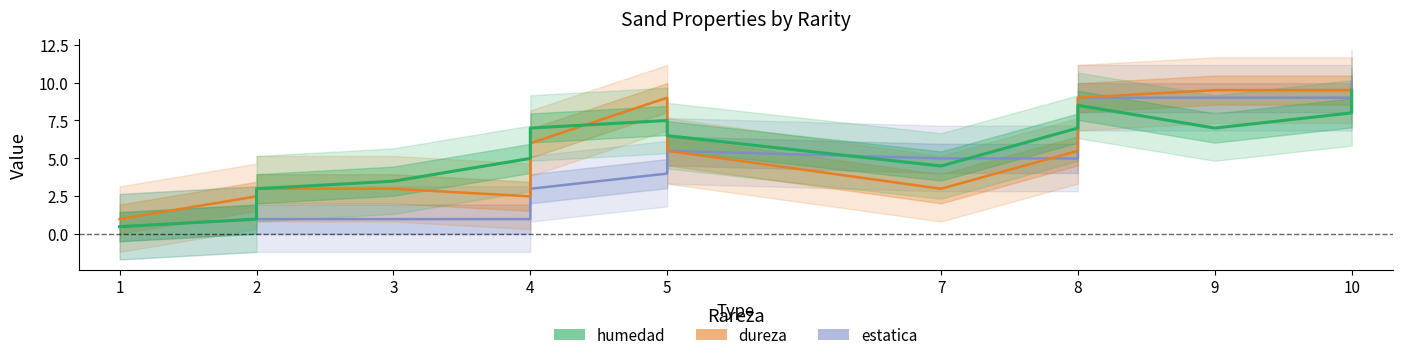

Where do estatica and dureza first cross each other?

5 and 5